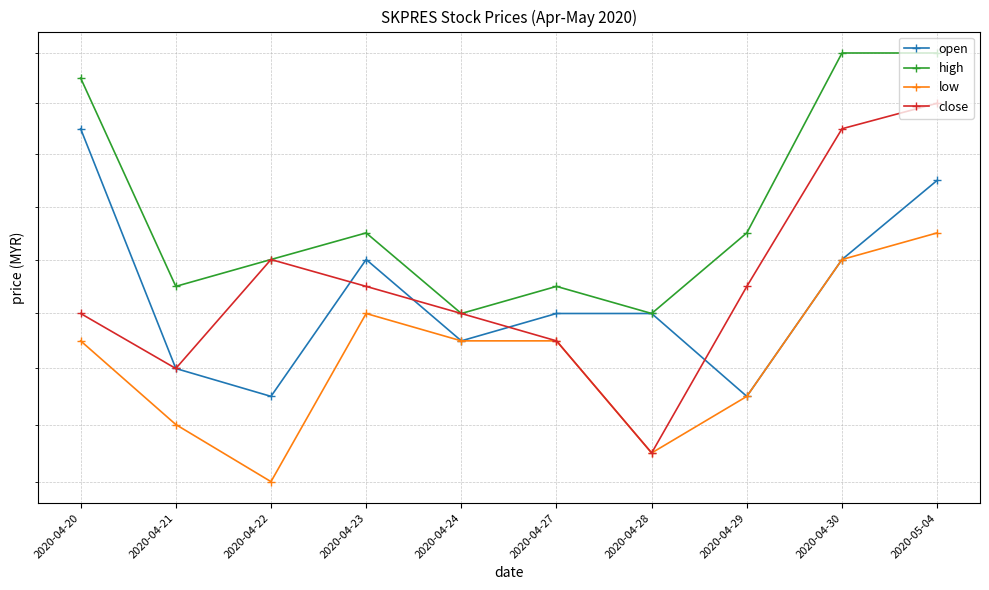

Does the chart display data point markers on the line(s)?

Yes